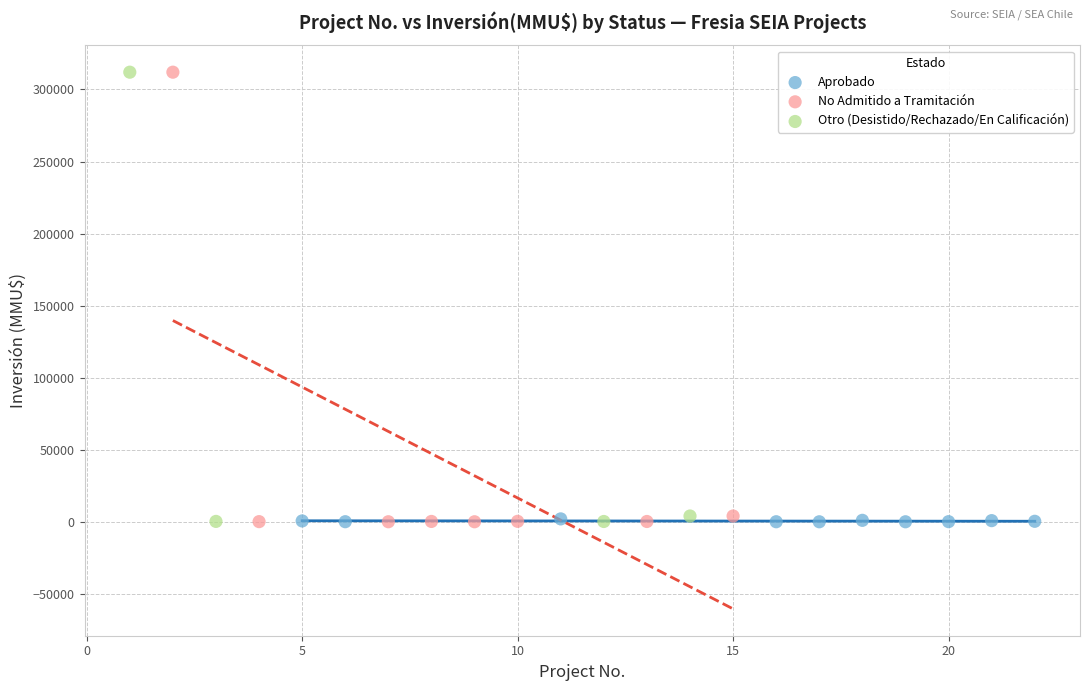

Which series has the widest spread of Y values?

No Admitido a Tramitación